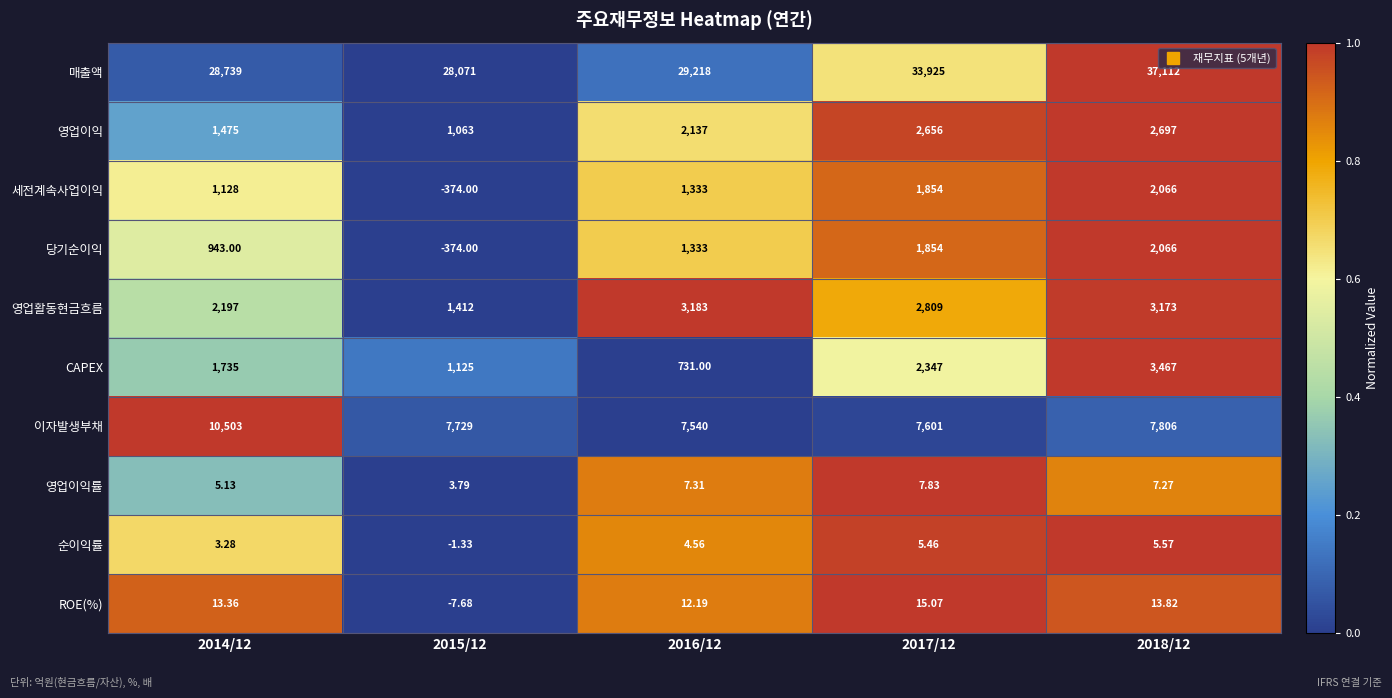

Which series has the largest range (max minus min)?

매출액